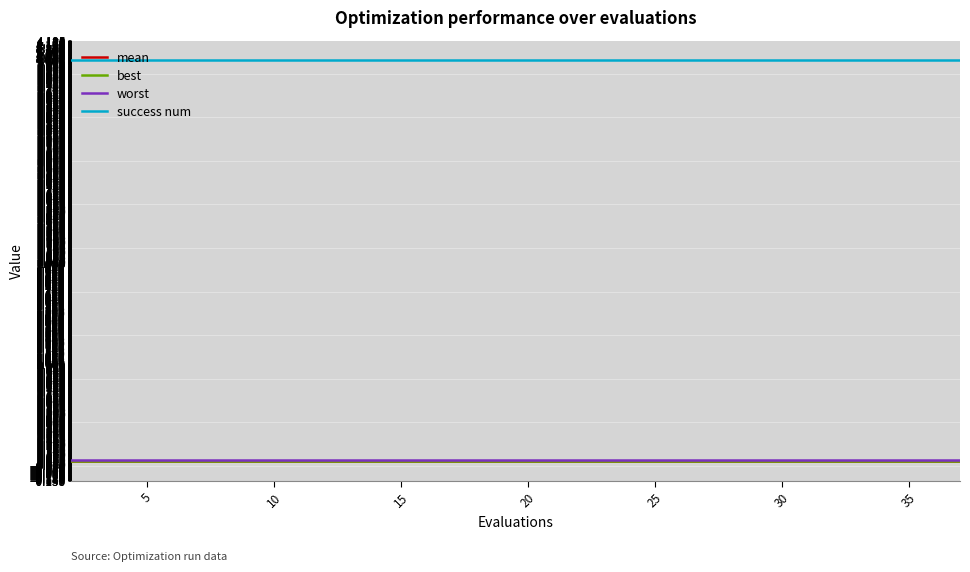

True or false: success num and best intersect in this chart.

False